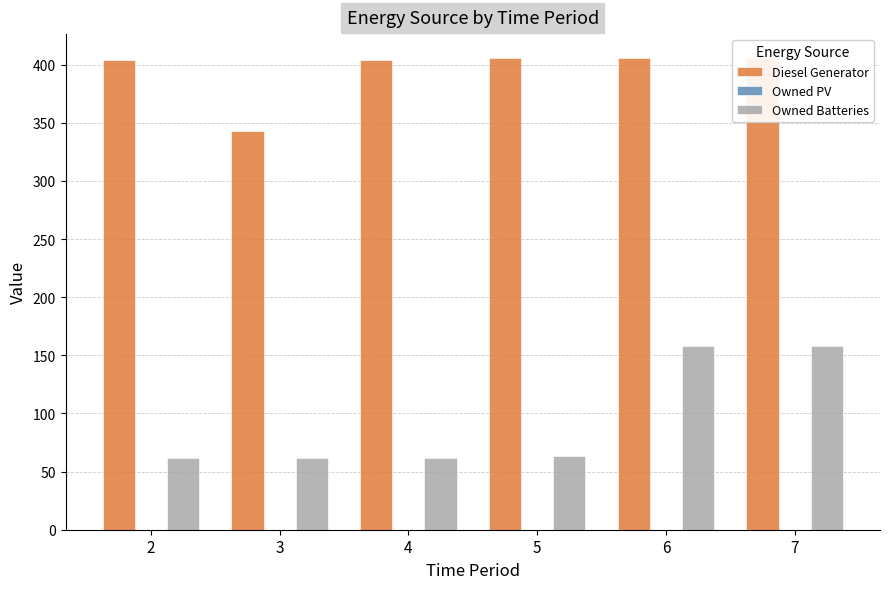

Reading left to right, transcribe all the data shown in this chart.

Diesel Generator: 404.0	343.0	404.0	406.0	406.0	406.0
Owned PV: 0.0	0.0	0.0	0.0	0.0	0.0
Owned Batteries: 62.0	62.0	62.0	63.0	158.0	158.0